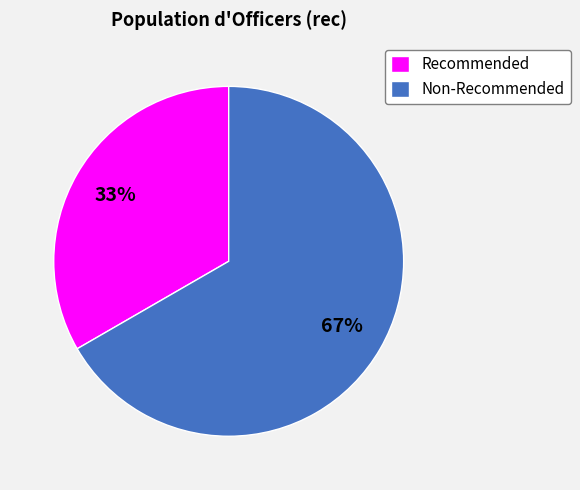

Is there any slice that represents more than half of the pie?

Yes